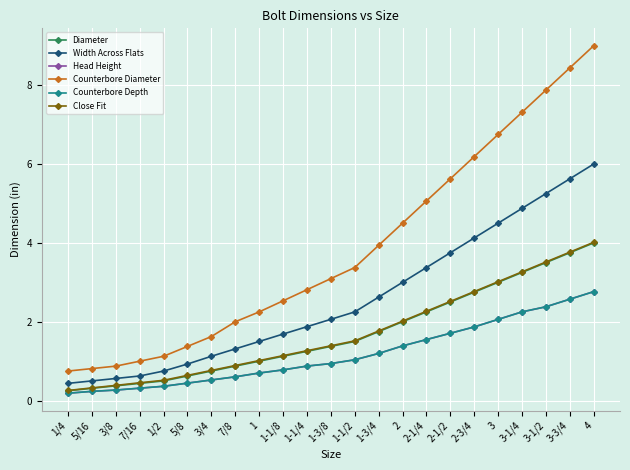

Which series has the widest spread of values?

Counterbore Diameter